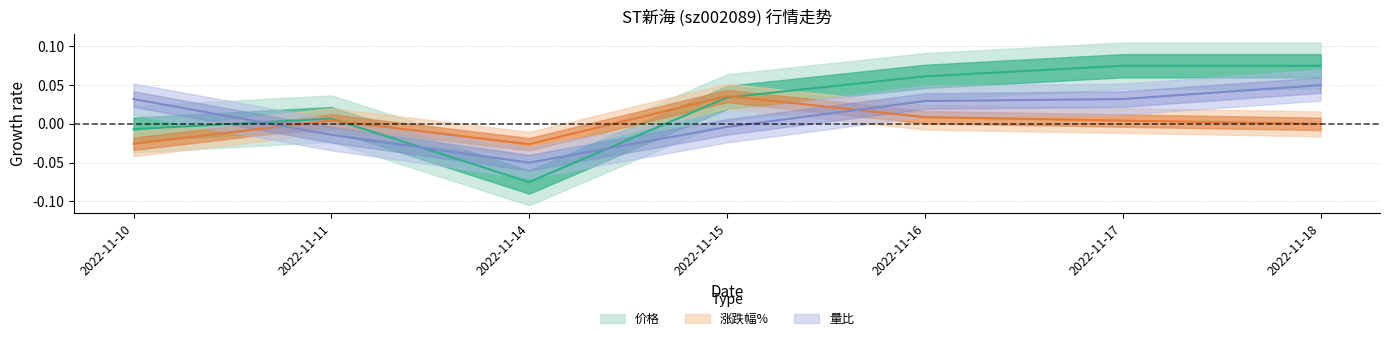

Is the value of 涨跌幅% at 2022-11-14 greater than the value of 价格 at 2022-11-16?

No